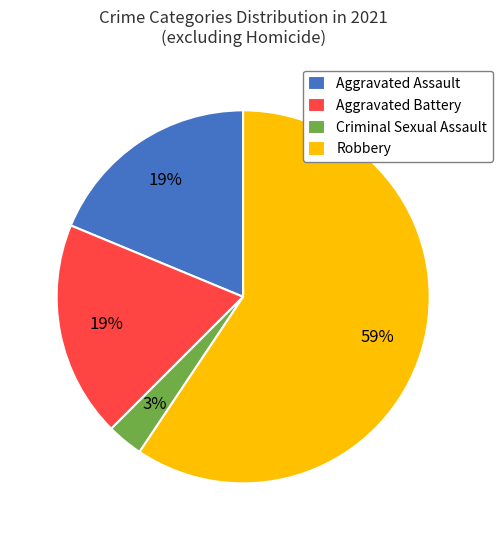

What is the ratio of the value at Criminal Sexual Assault to the value at Robbery?

0.1